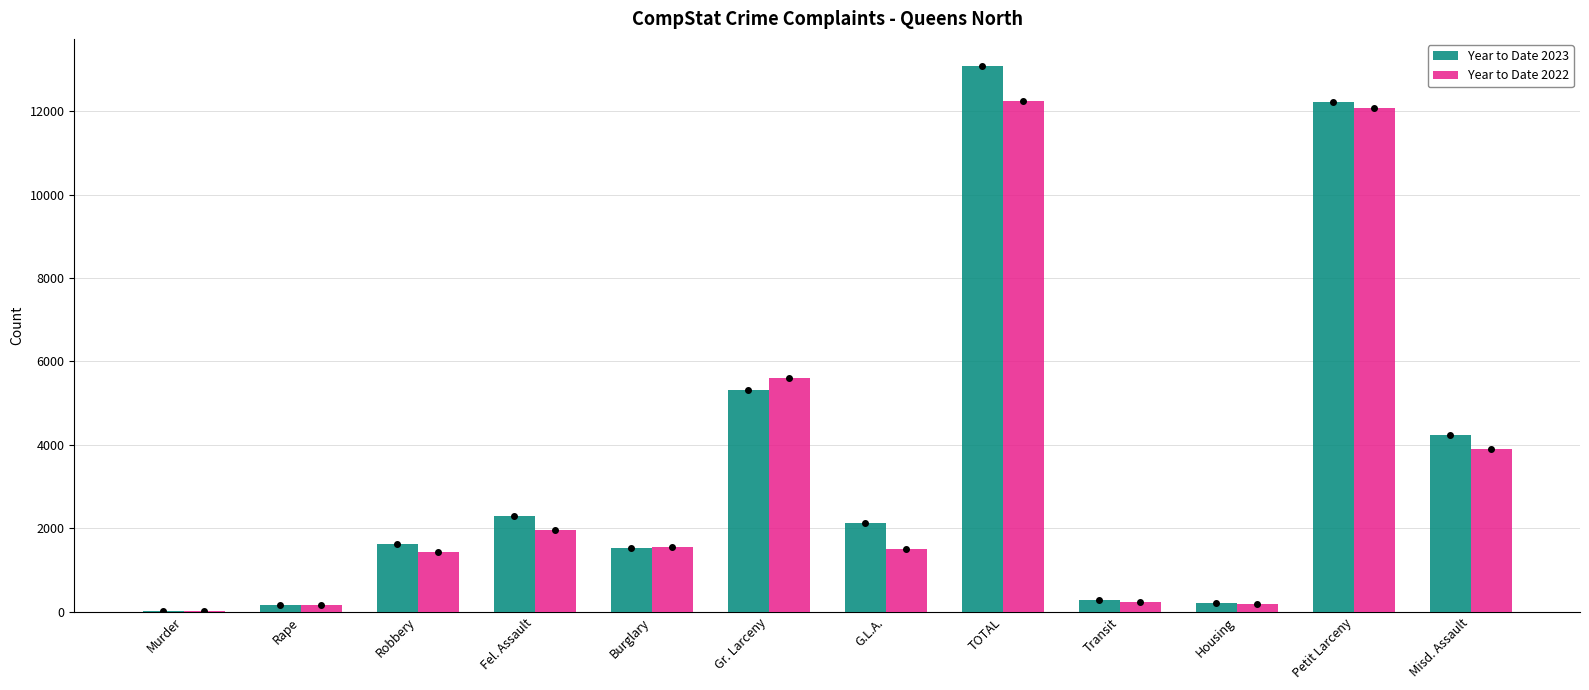

True or false: Year to Date 2023 has a value of 212 at Housing.

True